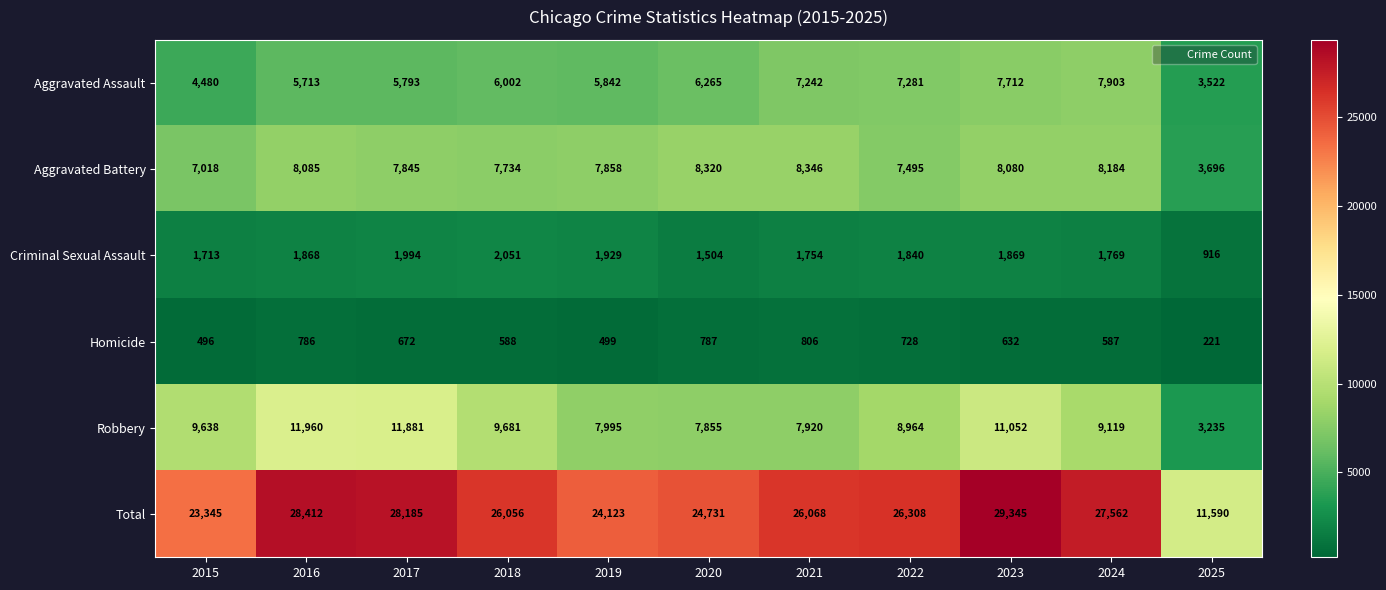

Is the value of Aggravated Battery at 2022 greater than the value of Robbery at 2023?

No